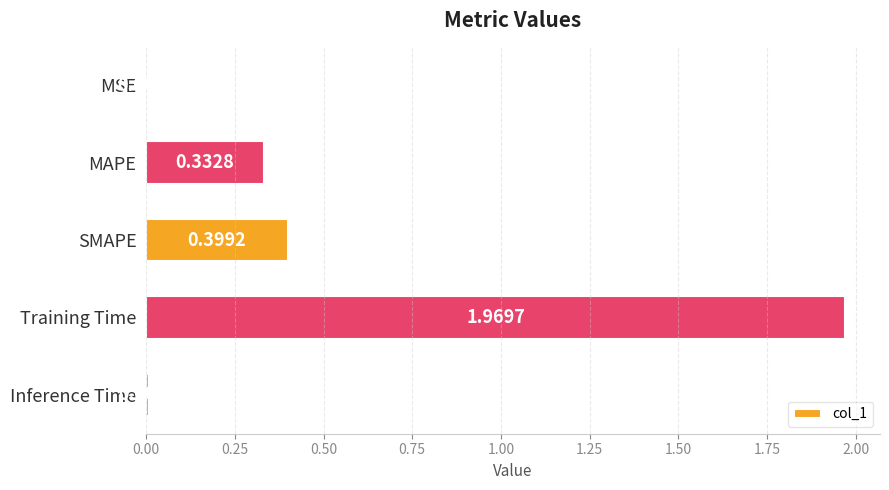

Does the chart contain stacked bars?

No